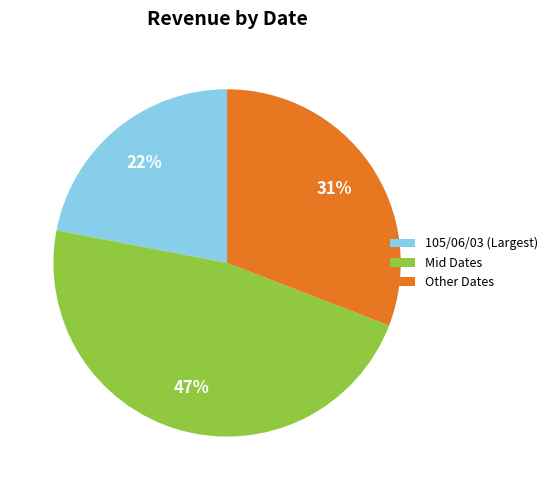

To the nearest percent, what is the difference between the Other Dates and 105/06/03 (Largest) slice percentages?

9%